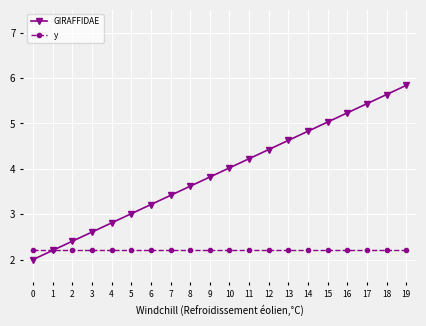

What is the difference between the maximum and second lowest values in the GIRAFFIDAE series?

3.6